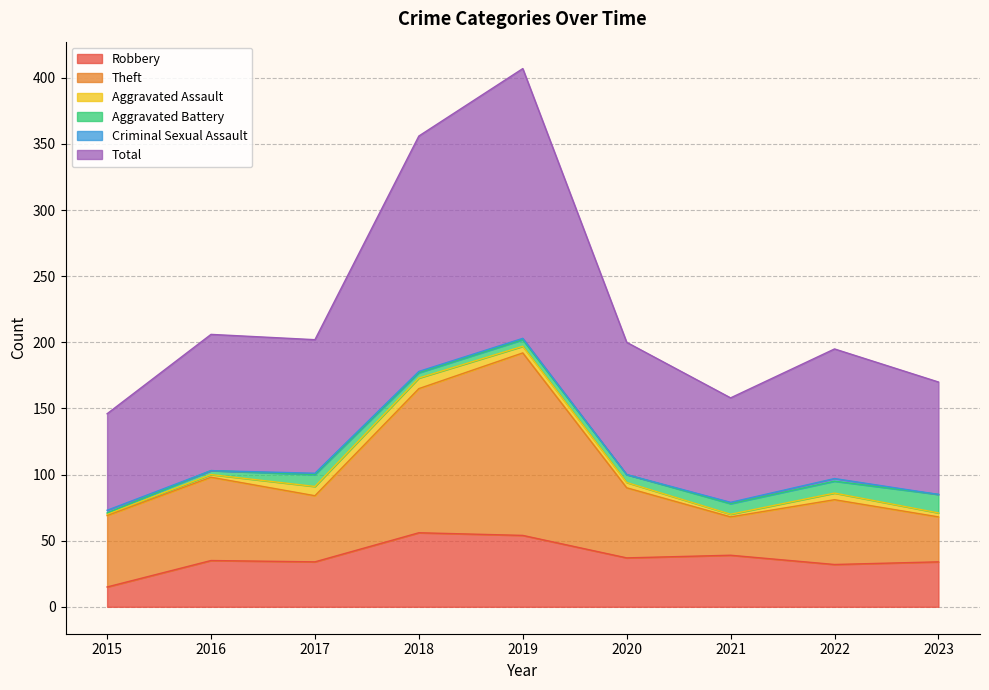

True or false: Theft and Robbery intersect in this chart.

False